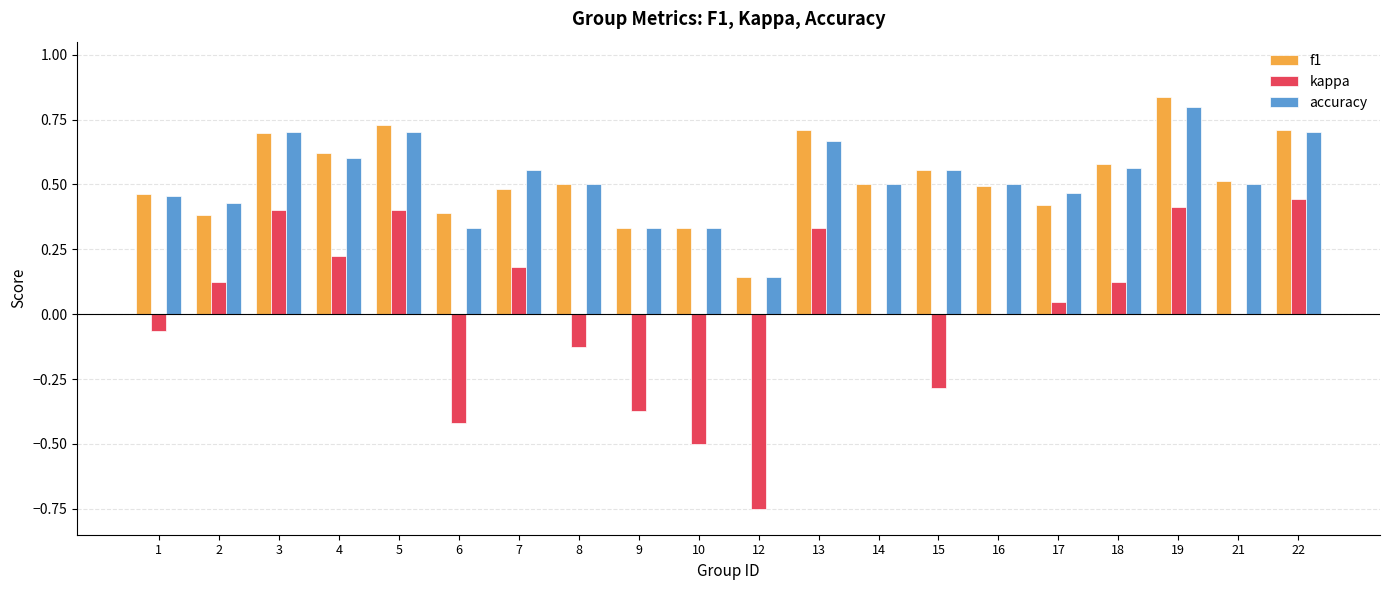

What is the sum of the accuracy values at 5 and 17?

1.2